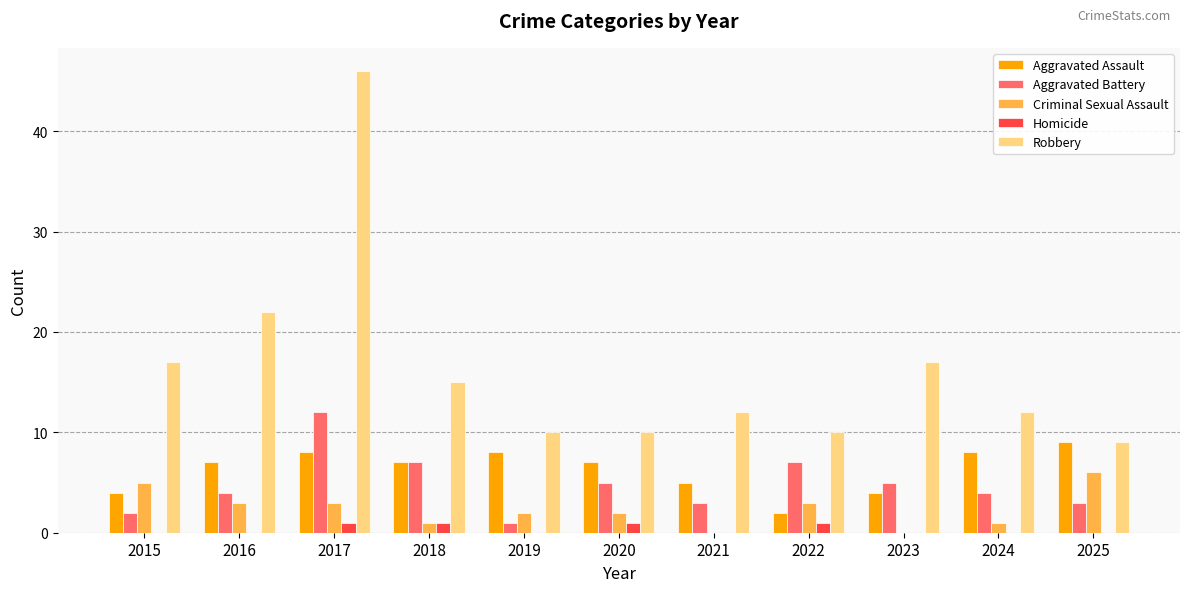

The Criminal Sexual Assault series shows 2 at 2019. True or false?

True